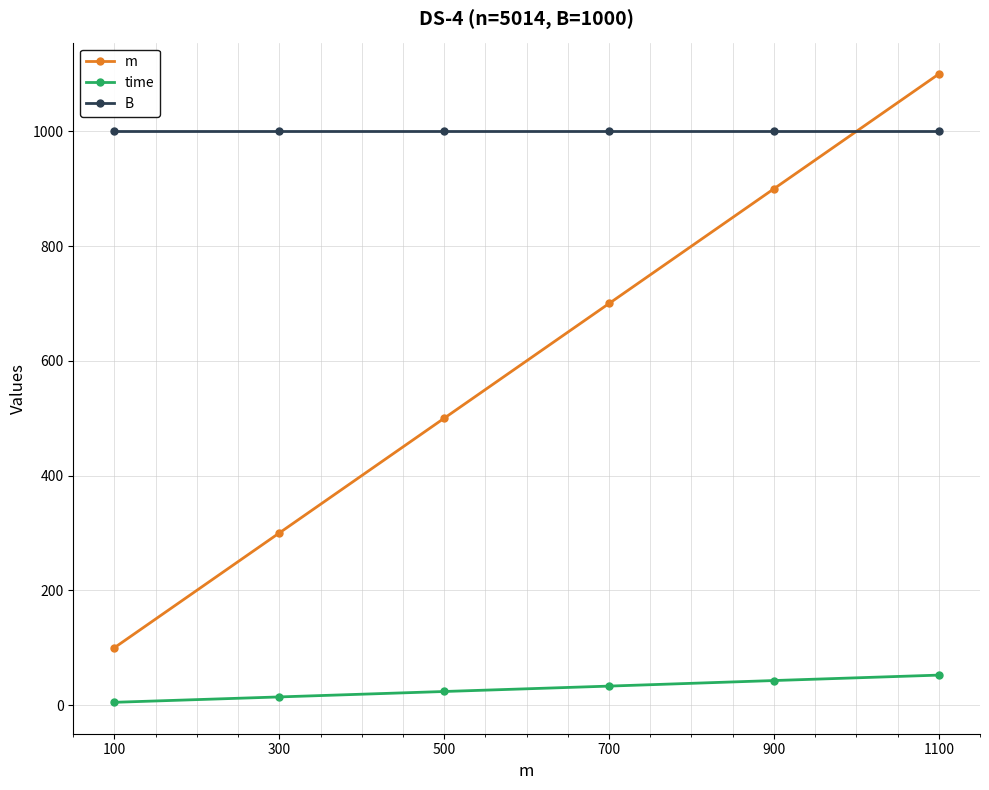

What is the value of the m point at the 3rd from the left?

500.0